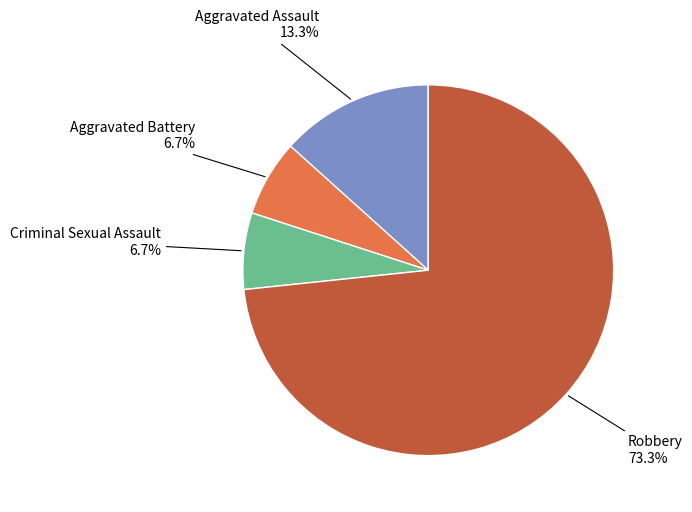

Does any single category account for the majority?

Yes